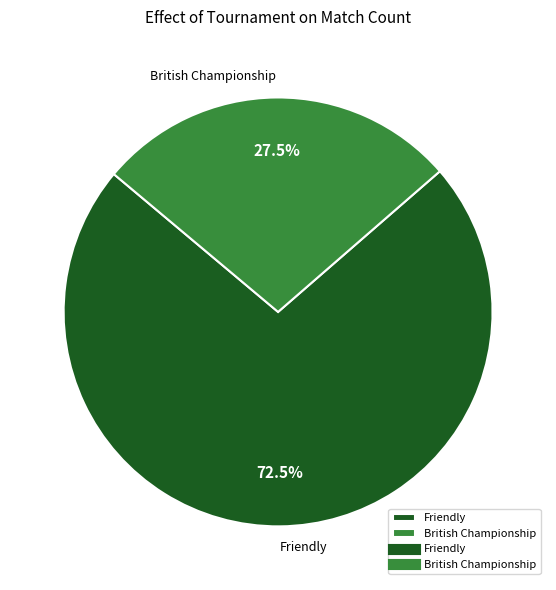

What is the largest slice in the pie chart?

Friendly